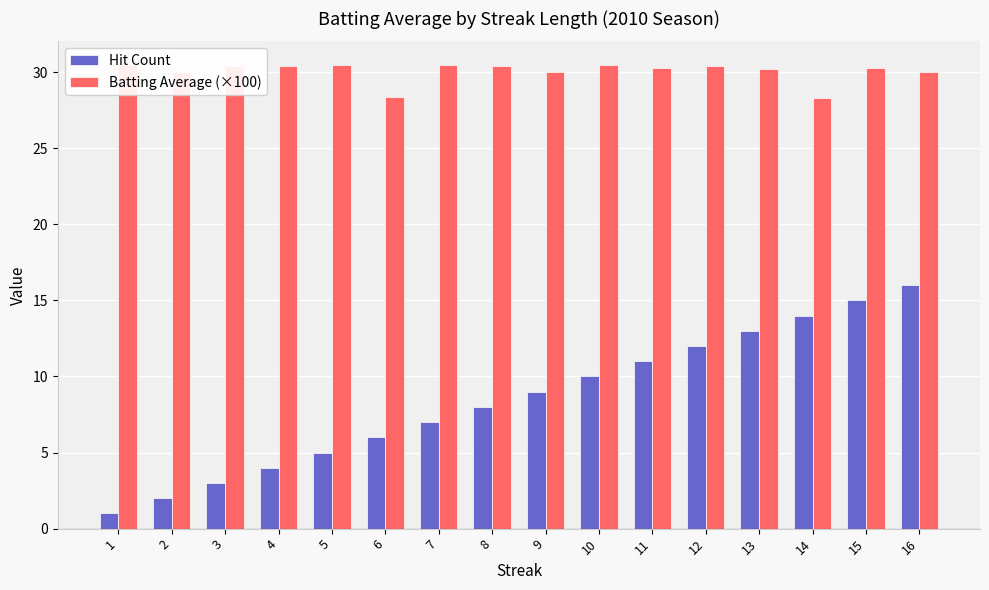

What is the difference between the maximum and minimum values in the Batting Average (×100) series?

2.2